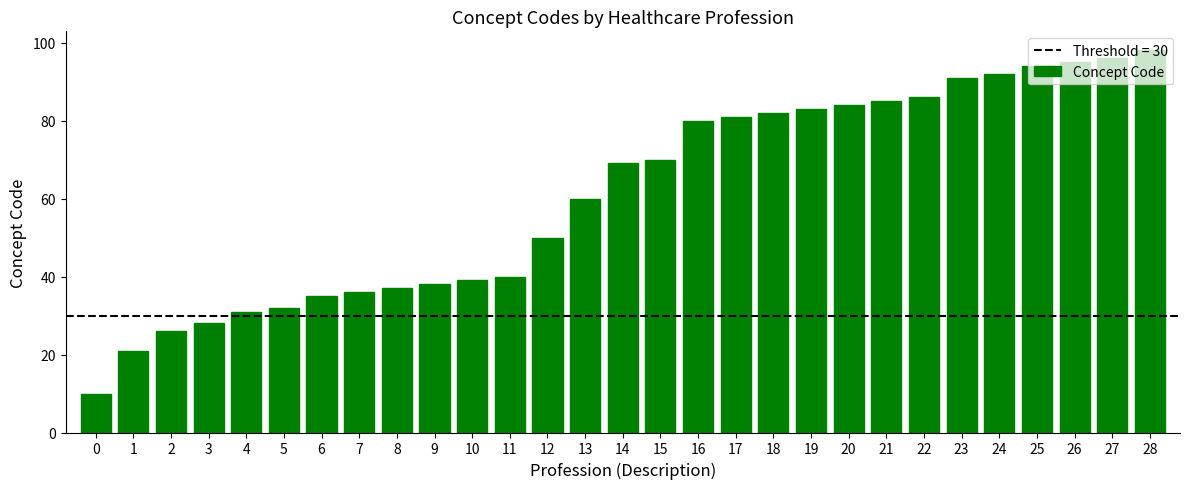

What is the approximate value at 19?

83